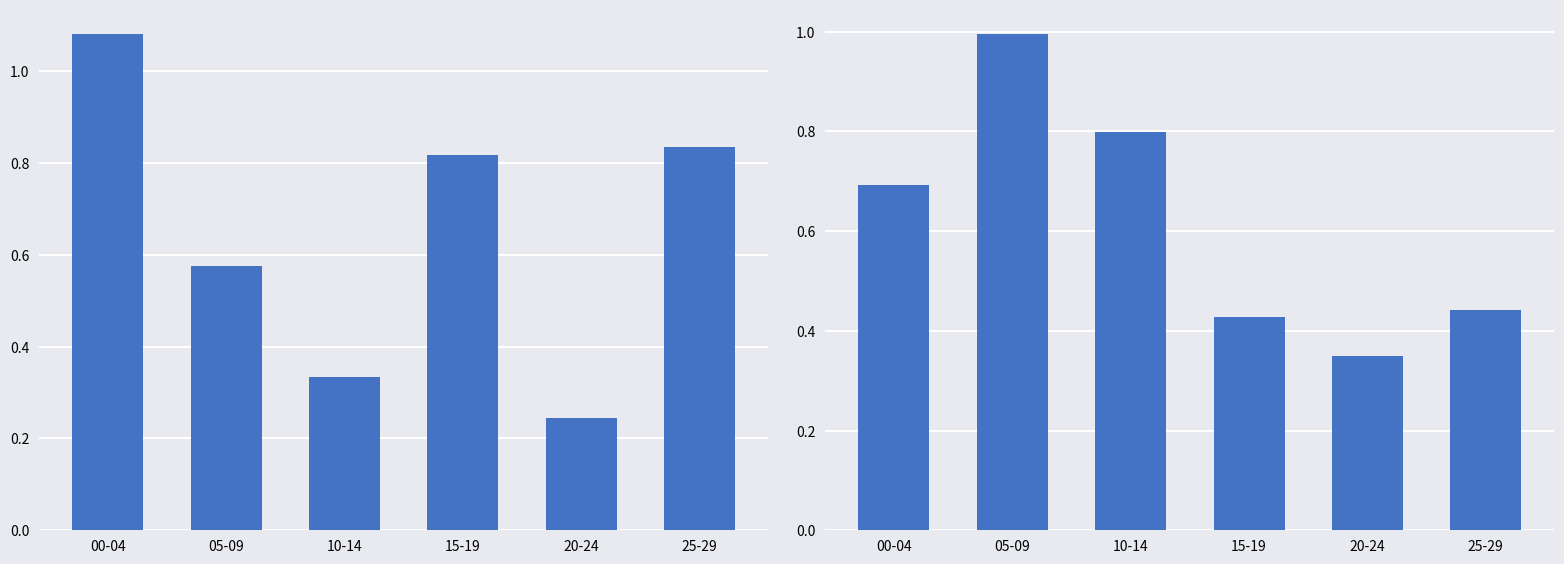

What is the sum of the col_1 values at 10-14 and 25-29?

1.2